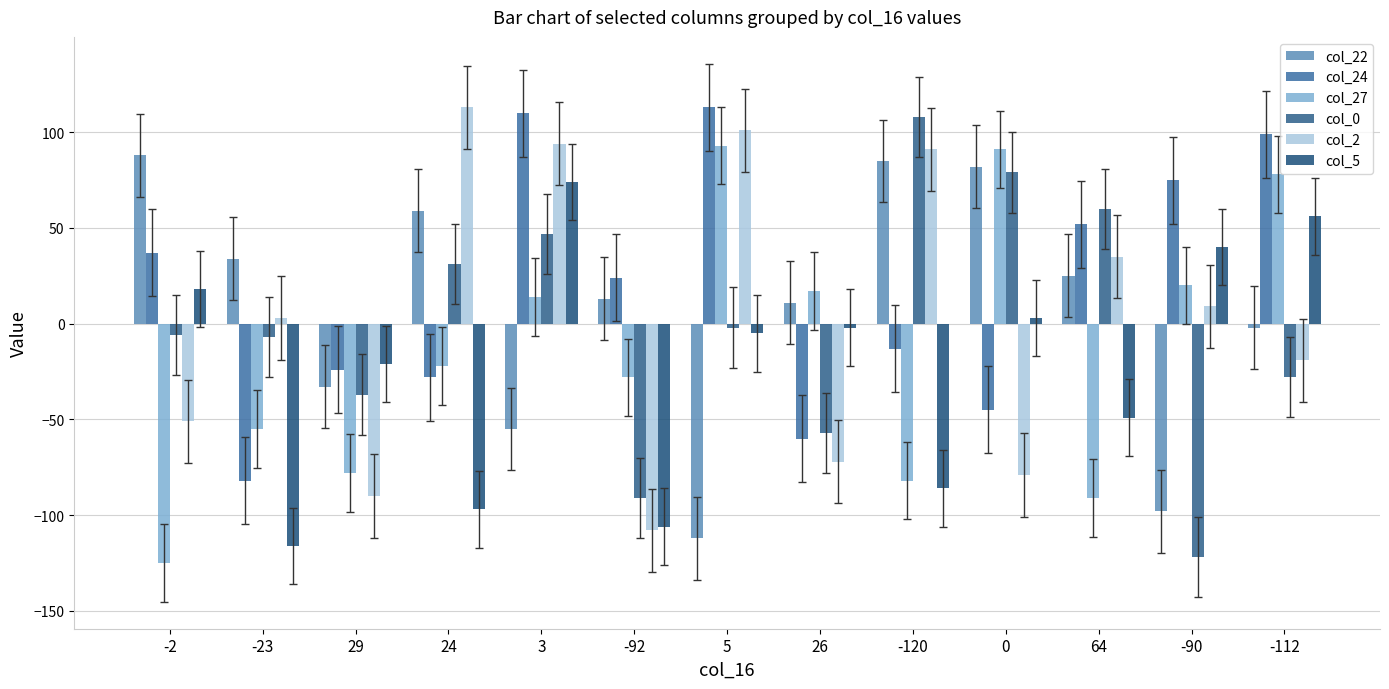

Reading left to right, list all the values displayed in this chart.

col_22: 88	34	-33	59	-55	13	-112	11	85	82	25	-98	-2
col_24: 37	-82	-24	-28	110	24	113	-60	-13	-45	52	75	99
col_27: -125	-55	-78	-22	14	-28	93	17	-82	91	-91	20	78
col_0: -6	-7	-37	31	47	-91	-2	-57	108	79	60	-122	-28
col_2: -51	3	-90	113	94	-108	101	-72	91	-79	35	9	-19
col_5: 18	-116	-21	-97	74	-106	-5	-2	-86	3	-49	40	56